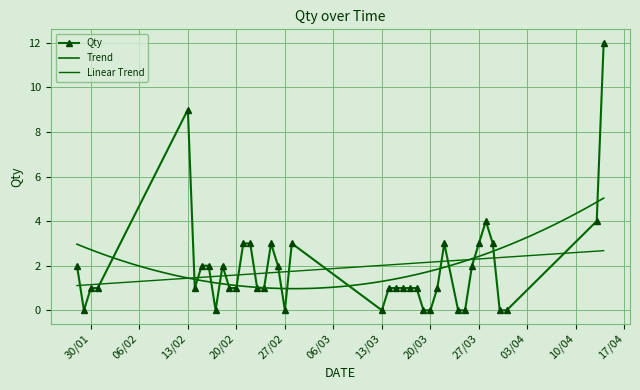

True or false: Qty has more than 2 interior local peaks.

True